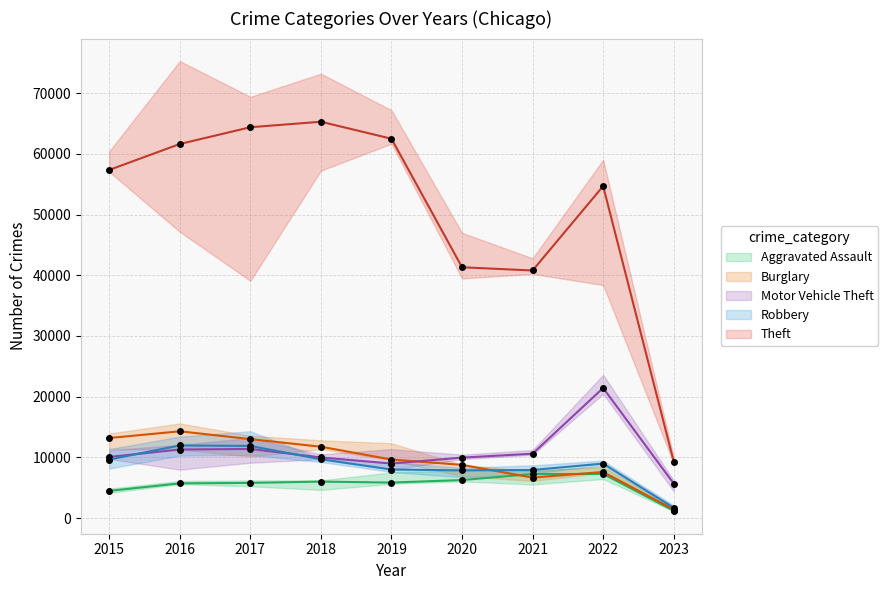

How many lines are shown in the chart?

5